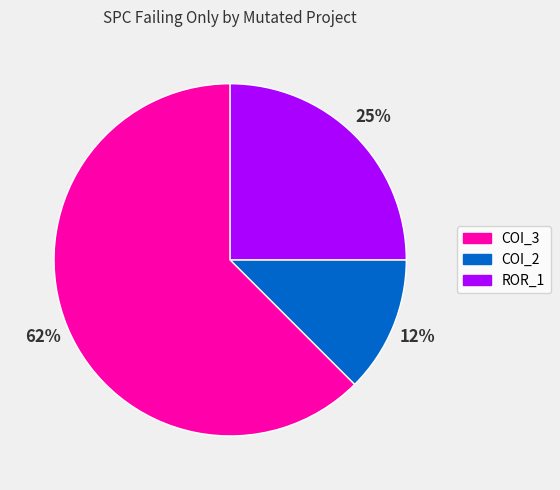

Is there a majority slice in this chart?

Yes